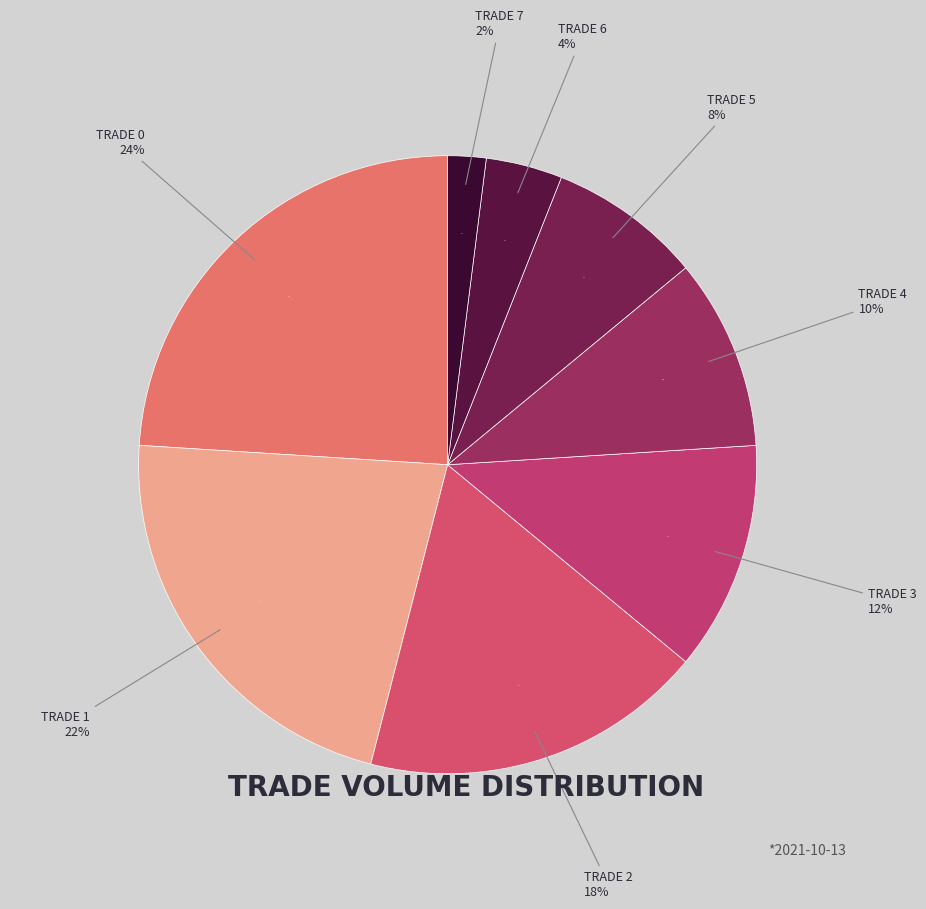

Is it true that Trade 3 is 12% of the pie?

True